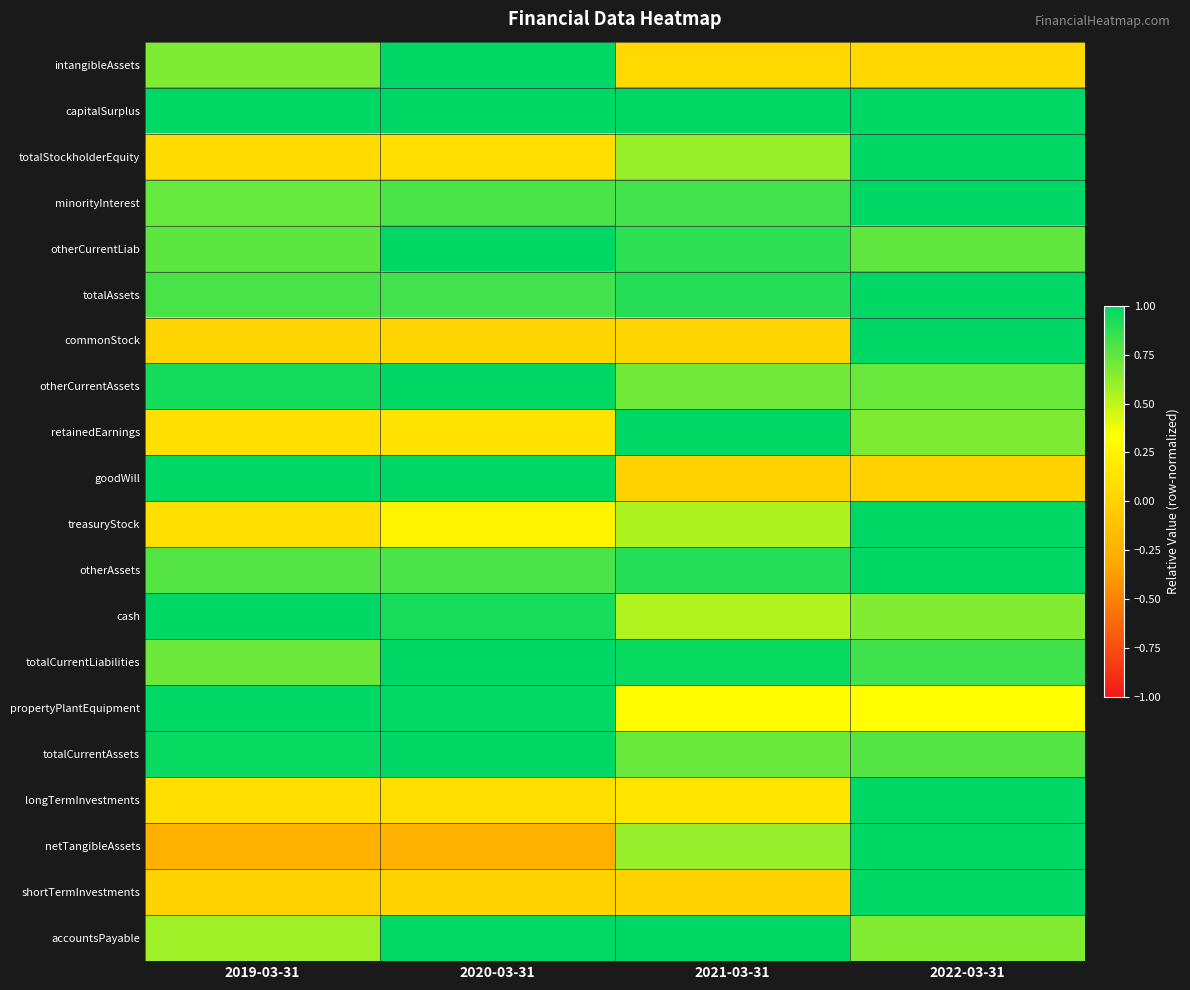

Which series has the largest range (max minus min)?

netTangibleAssets